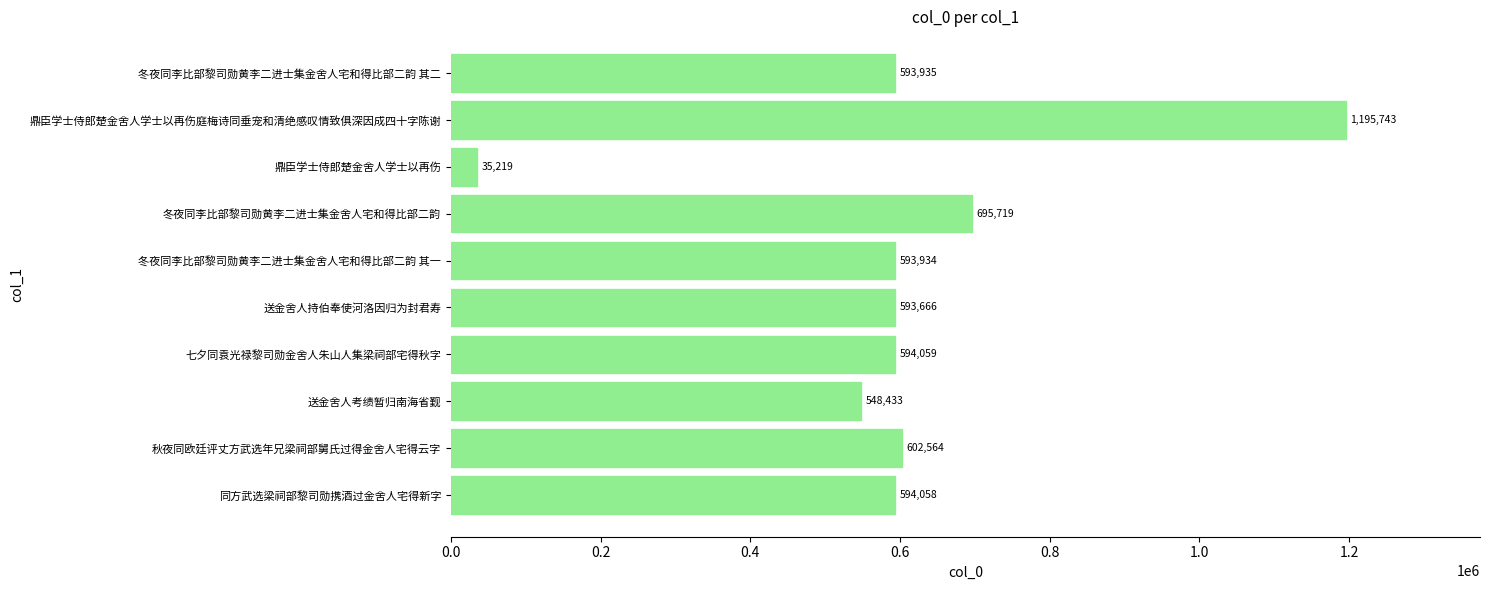

Is it true that the value at 冬夜同李比部黎司勋黄李二进士集金舍人宅和得比部二韵 其二 is 593935?

True